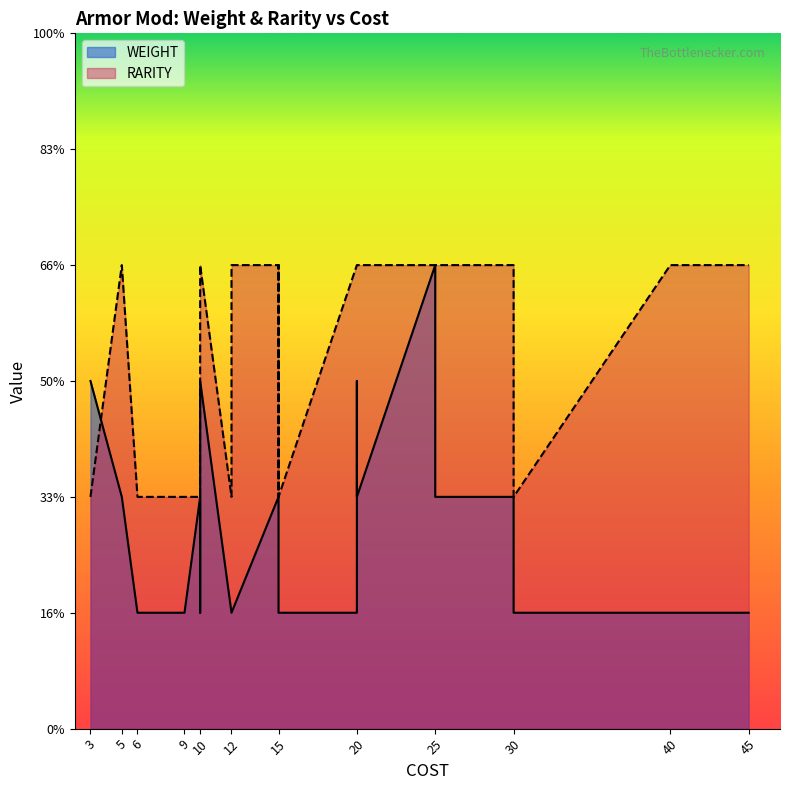

How many lines are shown in the chart?

2